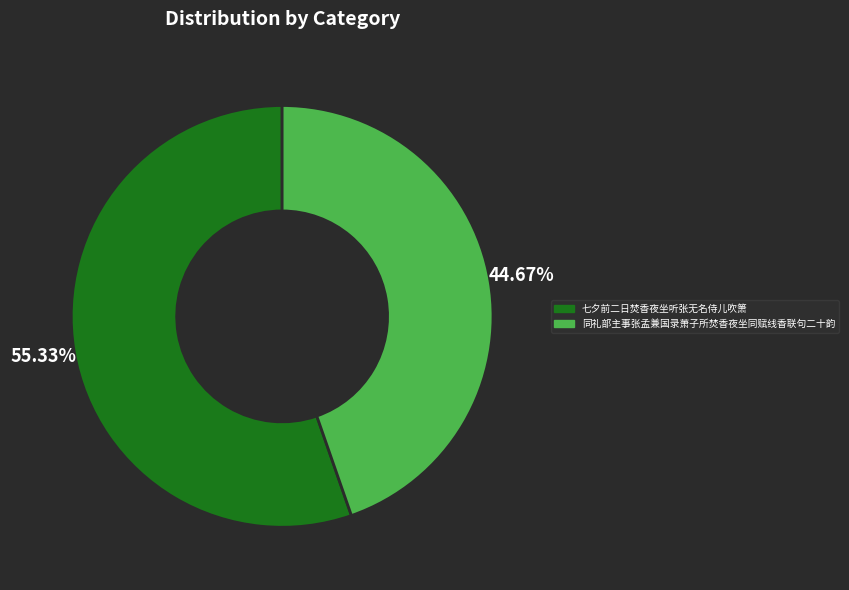

Does 七夕前二日焚香夜坐听张无名侍儿吹箫 account for over 50% of the chart?

Yes